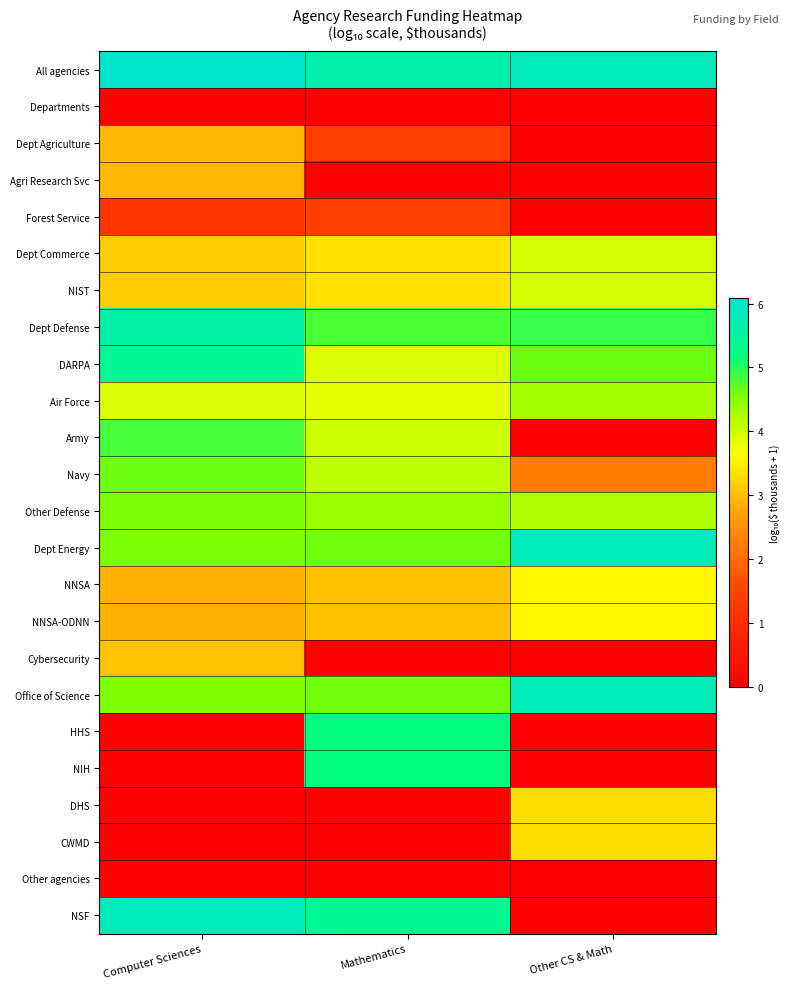

What is the spread (max minus min) of values at Other CS & Math?

5.9